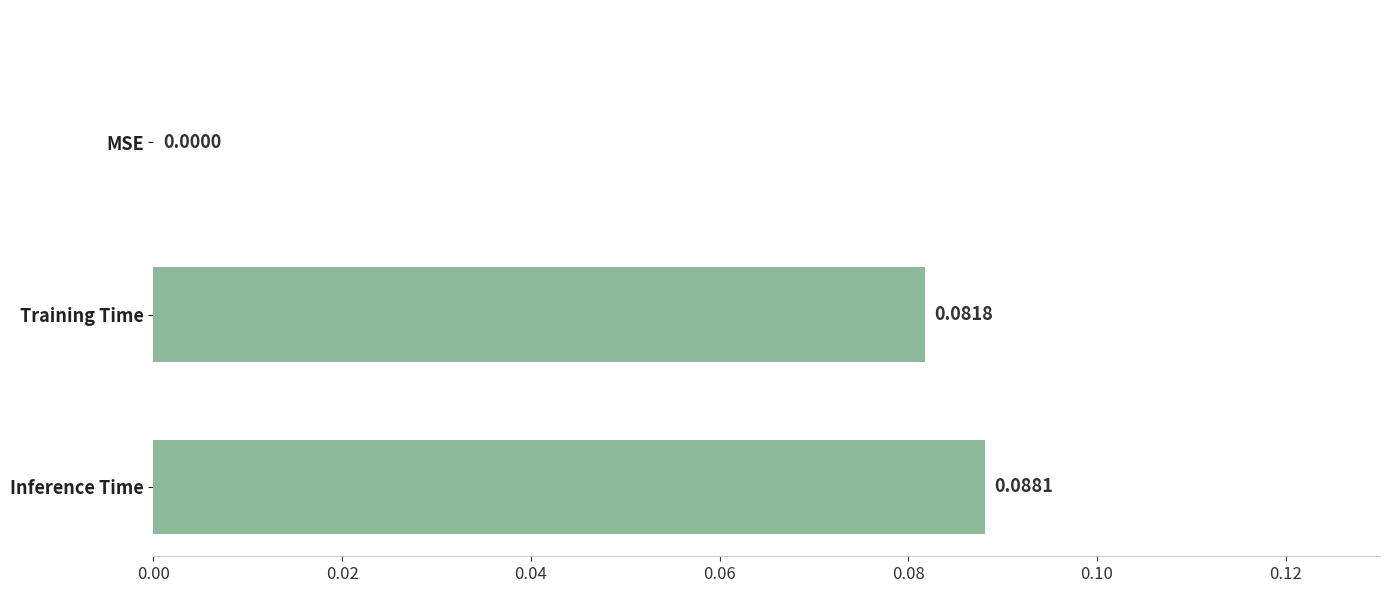

Which label corresponds to the largest value in the chart?

Inference Time